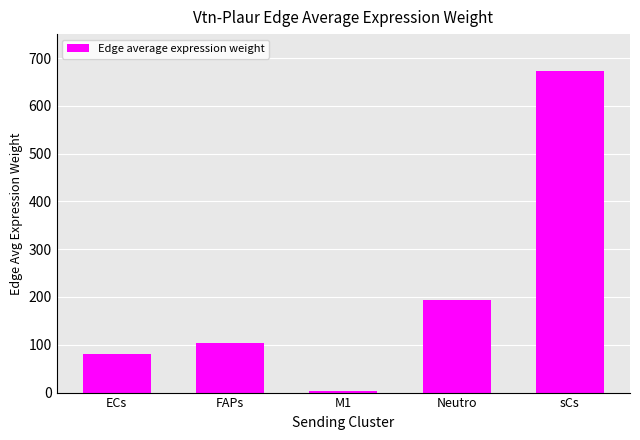

Rank the categories by value from lowest to highest.

M1, ECs, FAPs, Neutro, sCs